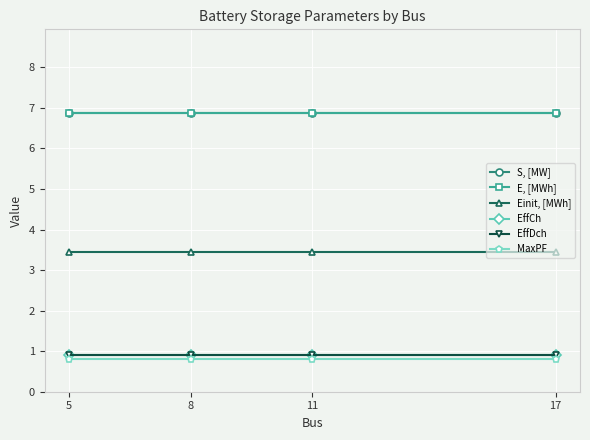

How many lines are shown in the chart?

6